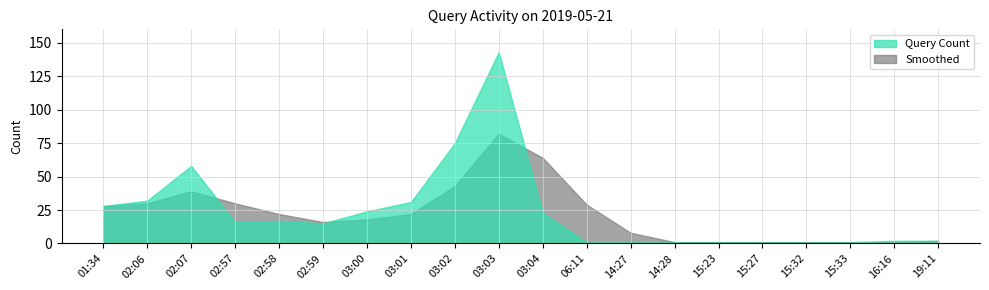

List the series in order of their peak value, highest first.

Query Count, Smoothed